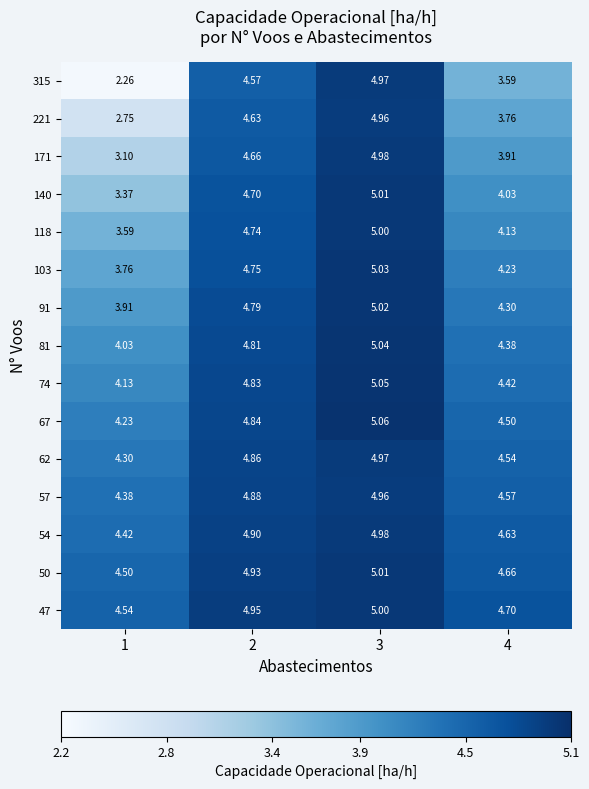

Reading right to left, transcribe all the data shown in this chart.

315: 4=3.6	3=5.0	2=4.6	1=2.3
221: 4=3.8	3=5.0	2=4.6	1=2.8
171: 4=3.9	3=5.0	2=4.7	1=3.1
140: 4=4.0	3=5.0	2=4.7	1=3.4
118: 4=4.1	3=5.0	2=4.7	1=3.6
103: 4=4.2	3=5.0	2=4.8	1=3.8
91: 4=4.3	3=5.0	2=4.8	1=3.9
81: 4=4.4	3=5.0	2=4.8	1=4.0
74: 4=4.4	3=5.0	2=4.8	1=4.1
67: 4=4.5	3=5.1	2=4.8	1=4.2
62: 4=4.5	3=5.0	2=4.9	1=4.3
57: 4=4.6	3=5.0	2=4.9	1=4.4
54: 4=4.6	3=5.0	2=4.9	1=4.4
50: 4=4.7	3=5.0	2=4.9	1=4.5
47: 4=4.7	3=5.0	2=5.0	1=4.5